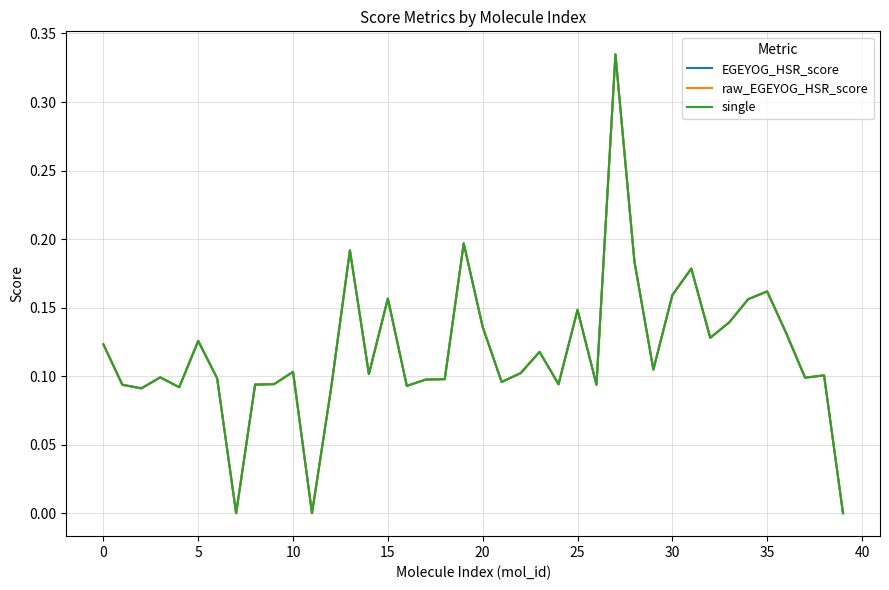

True or false: single and raw_EGEYOG_HSR_score cross at least once.

False